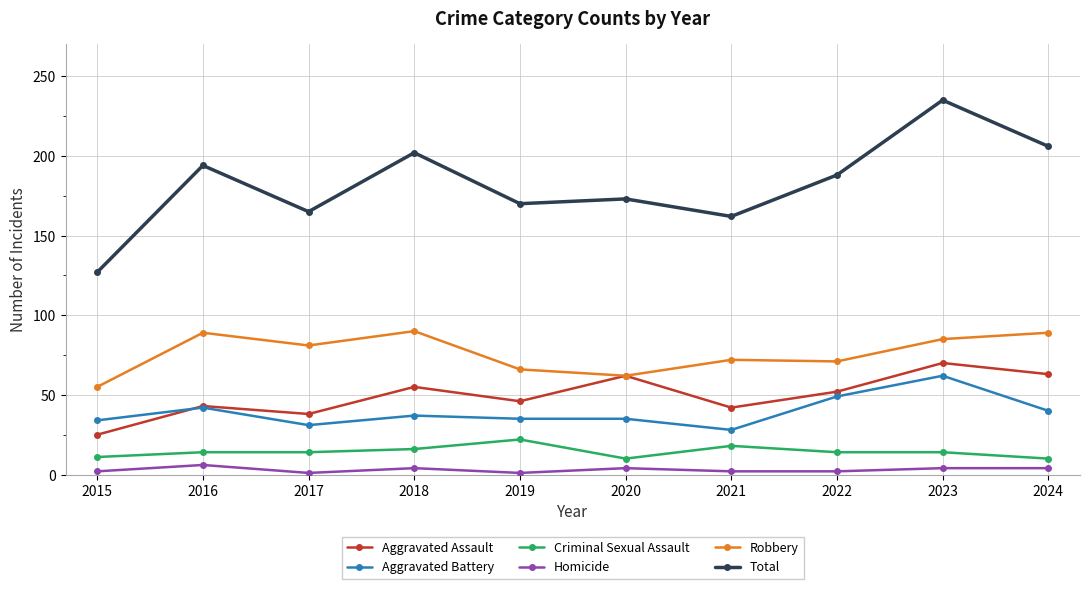

True or false: Aggravated Battery has more than 1 interior local peaks.

True